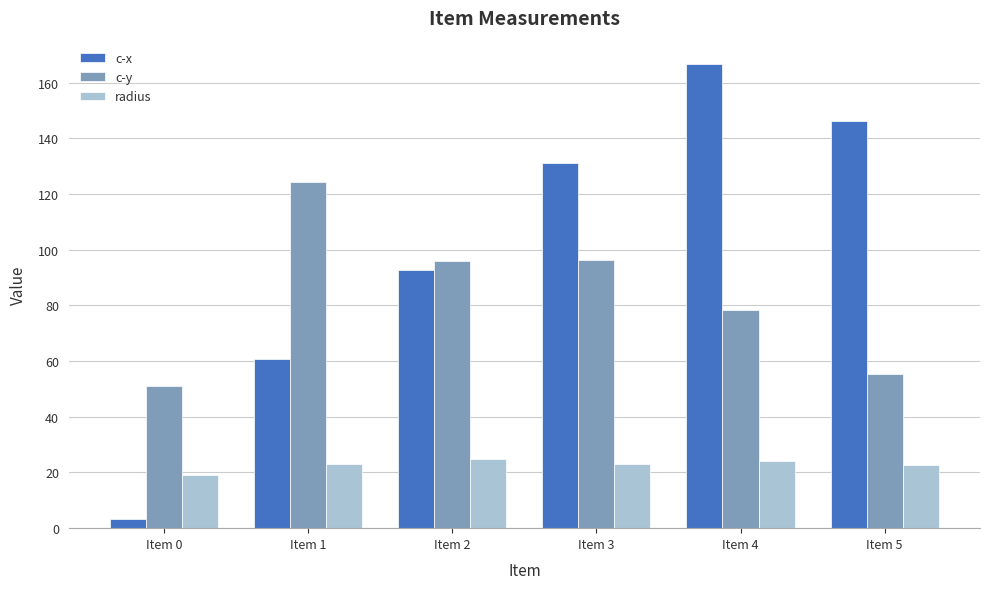

Between Item 4 and Item 5, which series saw the biggest shift?

c-y